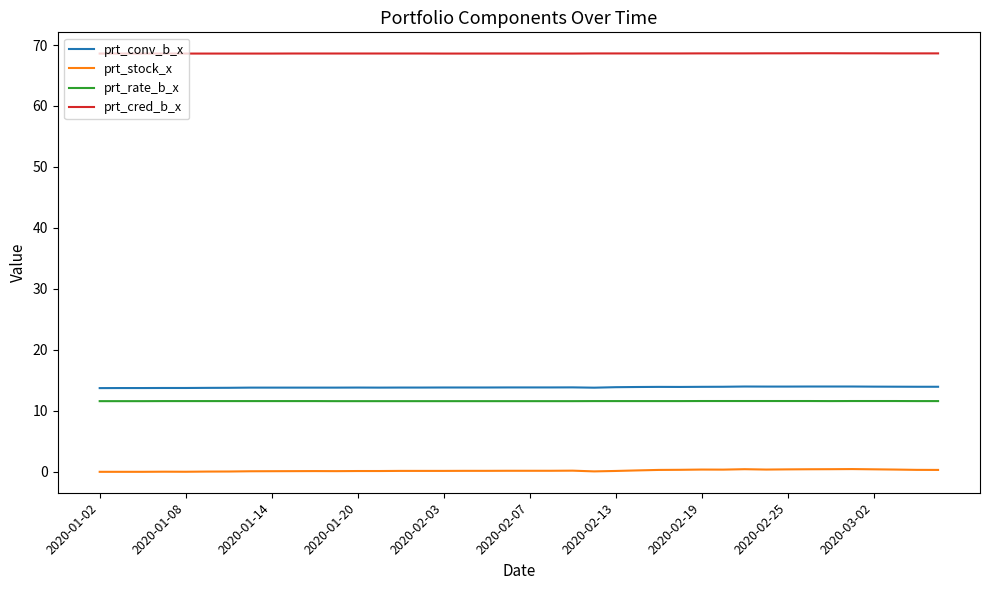

Which series has the widest spread of values?

prt_stock_x